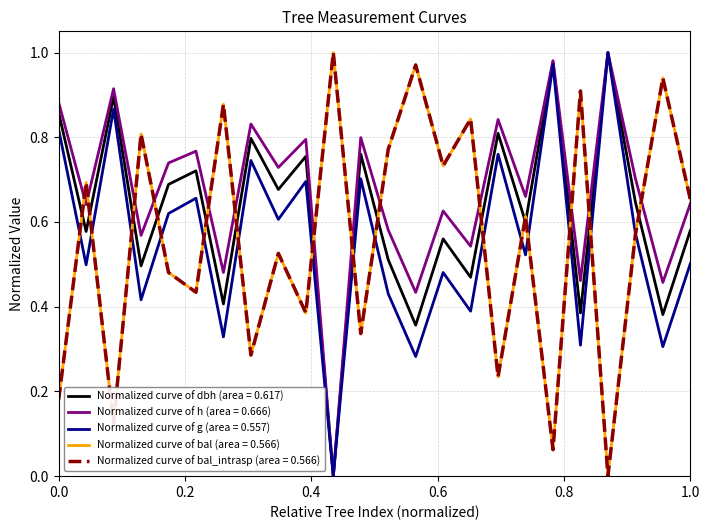

Does the chart have visible grid lines?

Yes